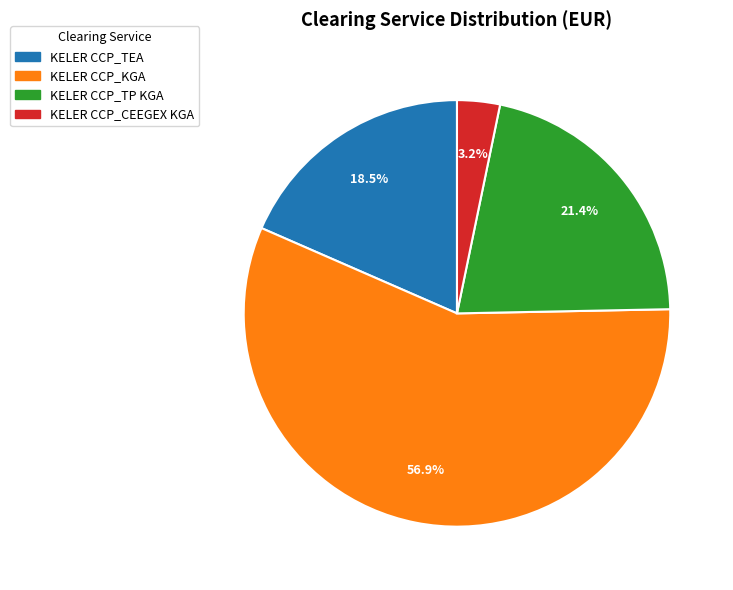

Is KELER CCP_CEEGEX KGA the majority of the pie?

No